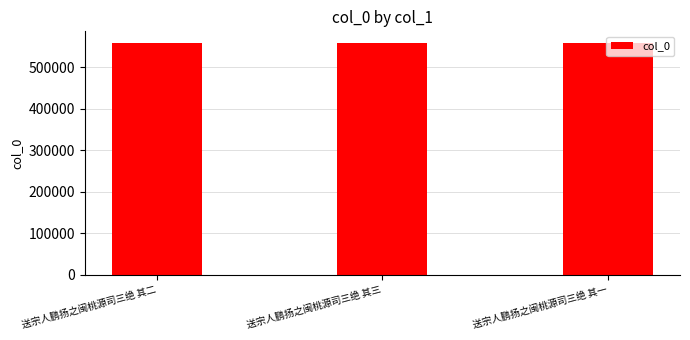

The chart shows a value of 559265 at 送宗人鹏扬之闽桃源司三绝 其一. True or false?

True